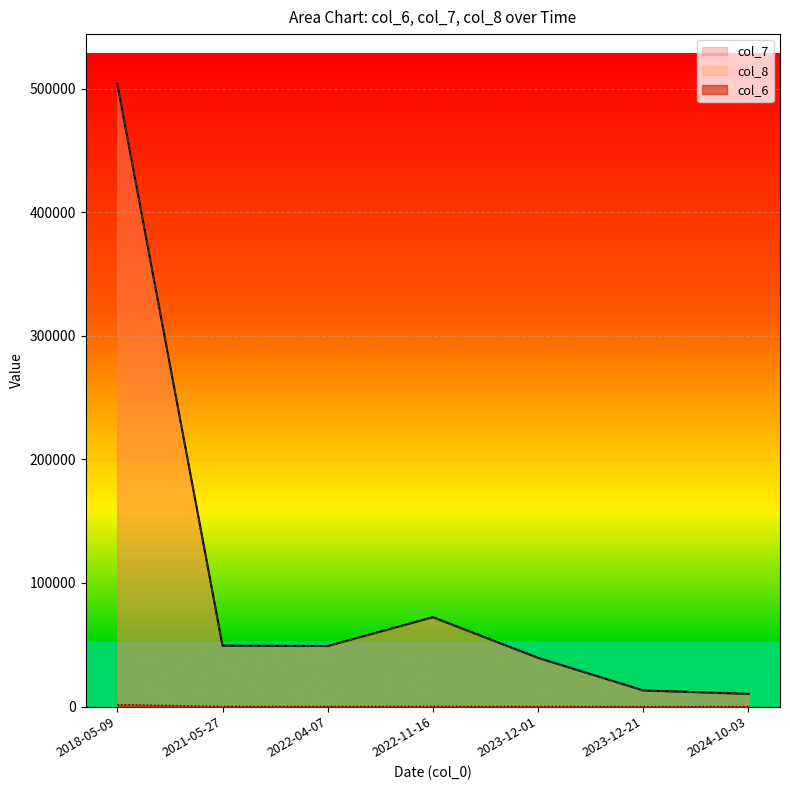

What are all the series names shown in the legend?

col_6, col_7, col_8